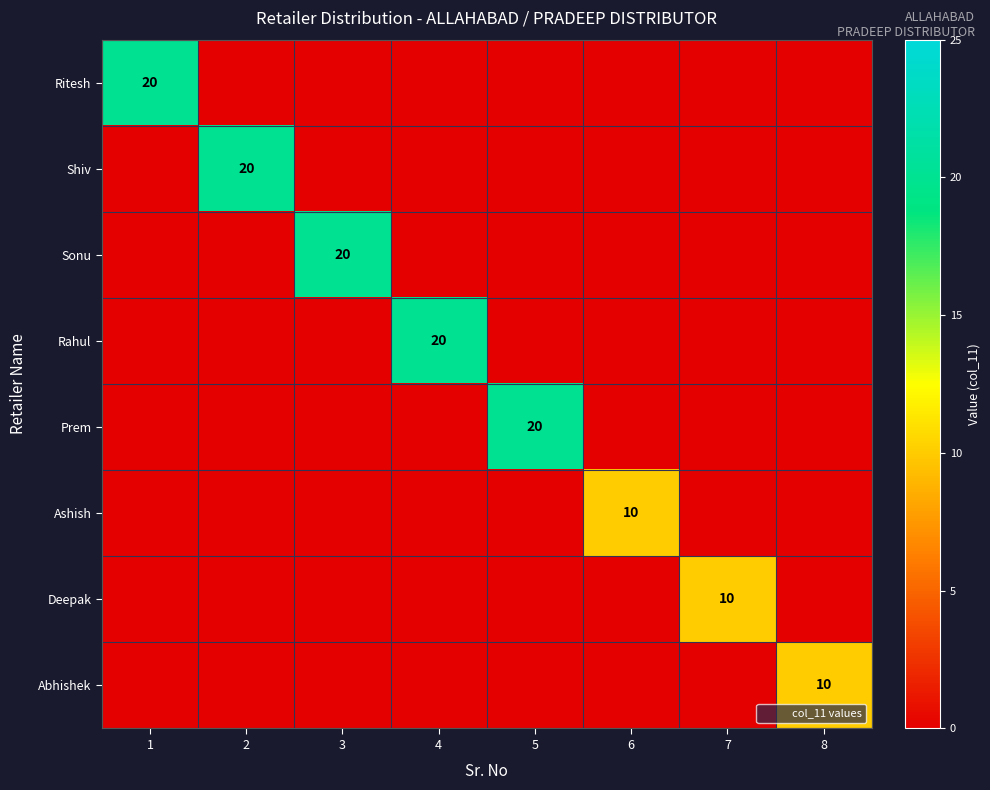

What is the maximum value for Ritesh?

20